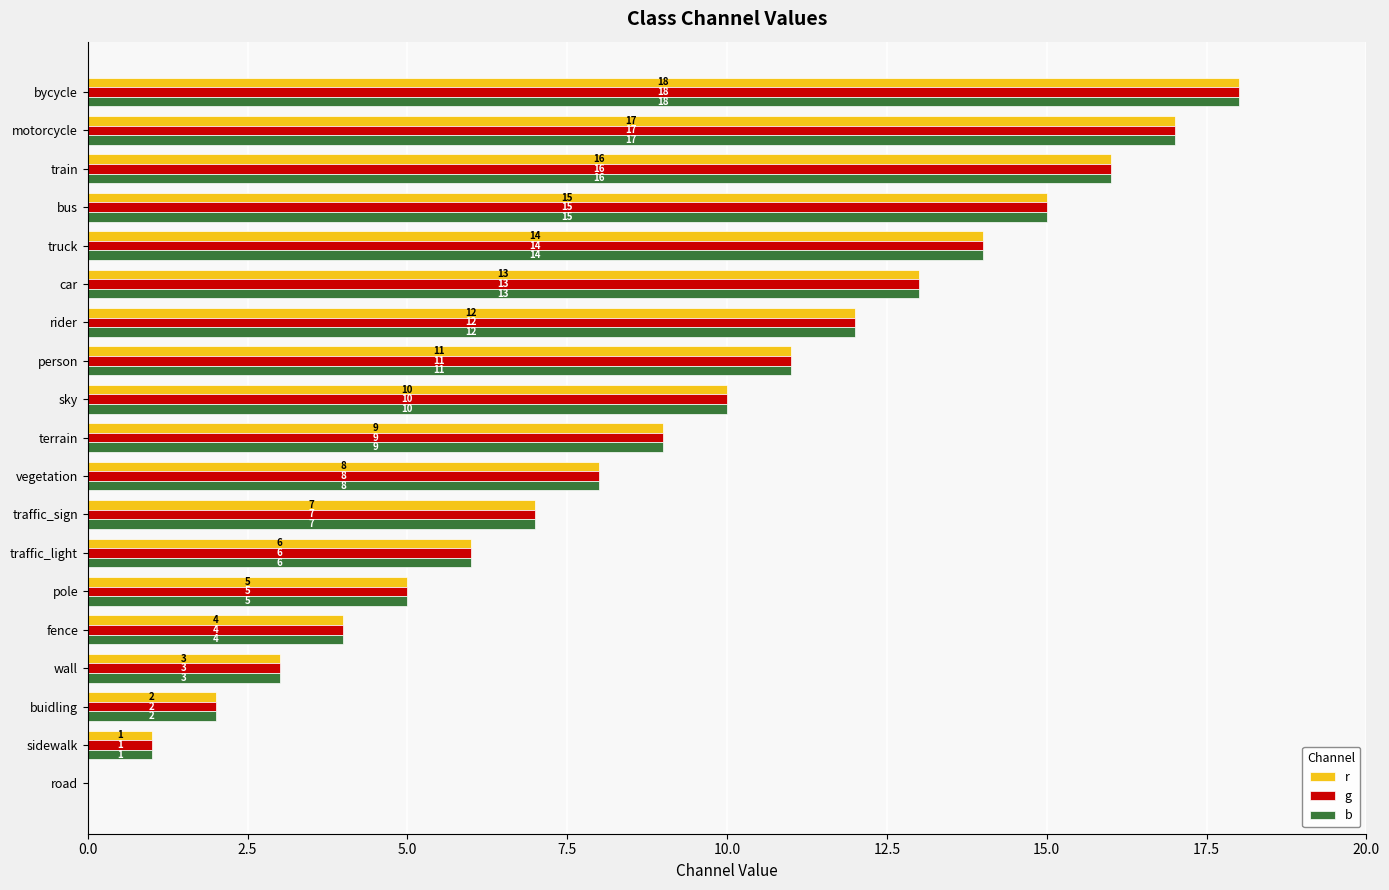

Is it true that b equals 19 at person?

False